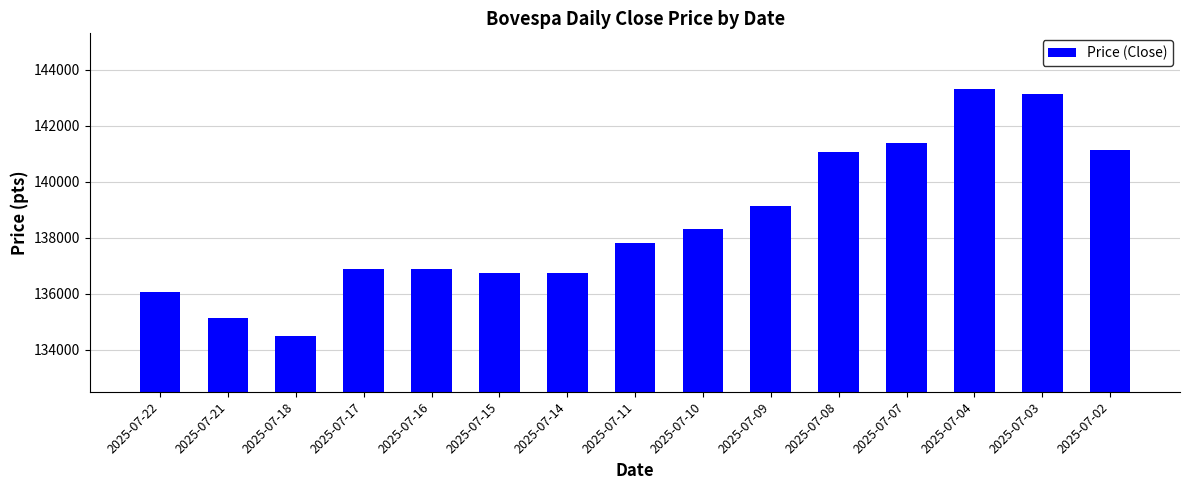

Approximately how many times larger is the value at 2025-07-18 compared to 2025-07-15?

1.0